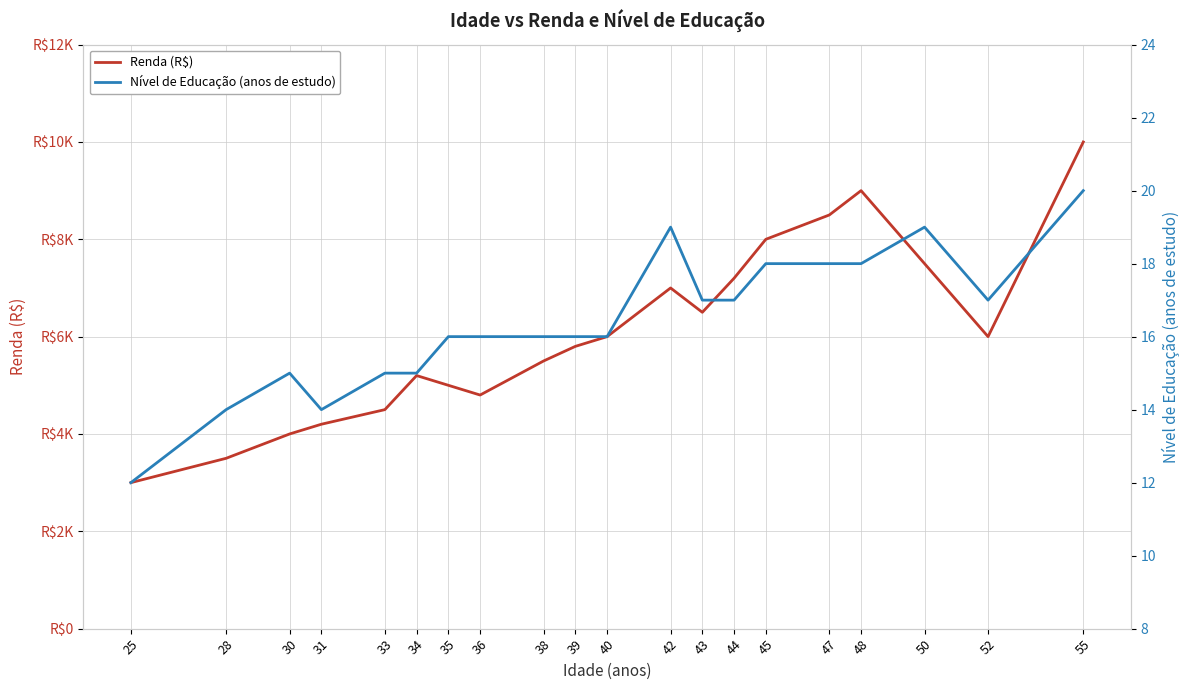

Reading left to right, extract all data points from this chart.

Renda (R$): 3000	3500	4000	4200	4500	5200	5000	4800	5500	5800	6000	7000	6500	7200	8000	8500	9000	7500	6000	10000
Nível de Educação (anos de estudo): 12	14	15	14	15	15	16	16	16	16	16	19	17	17	18	18	18	19	17	20